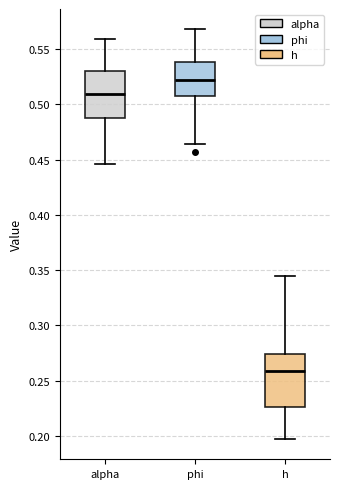

Which box has the highest median line?

phi